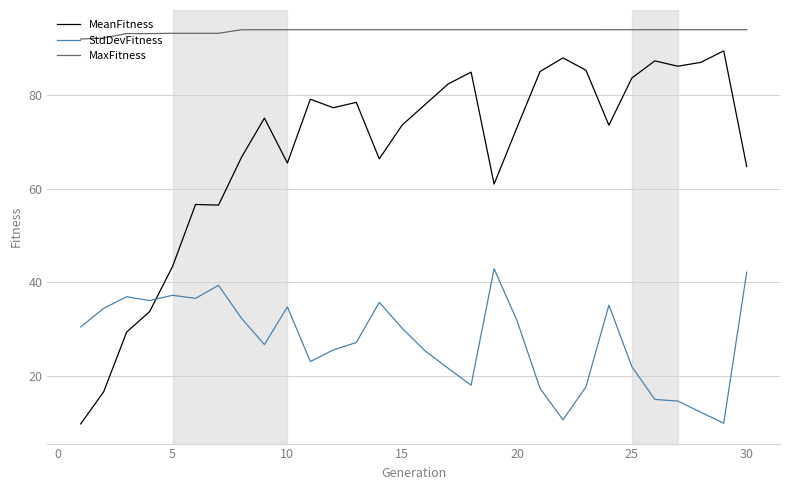

What is the sum of all MaxFitness values?

2809.0